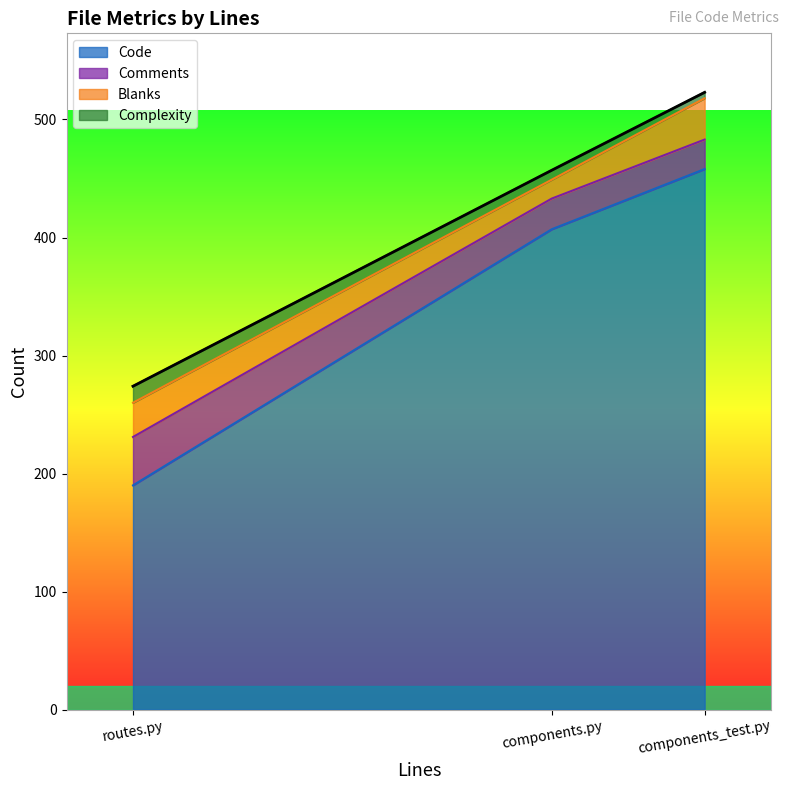

Does the chart display data point markers on the line(s)?

No